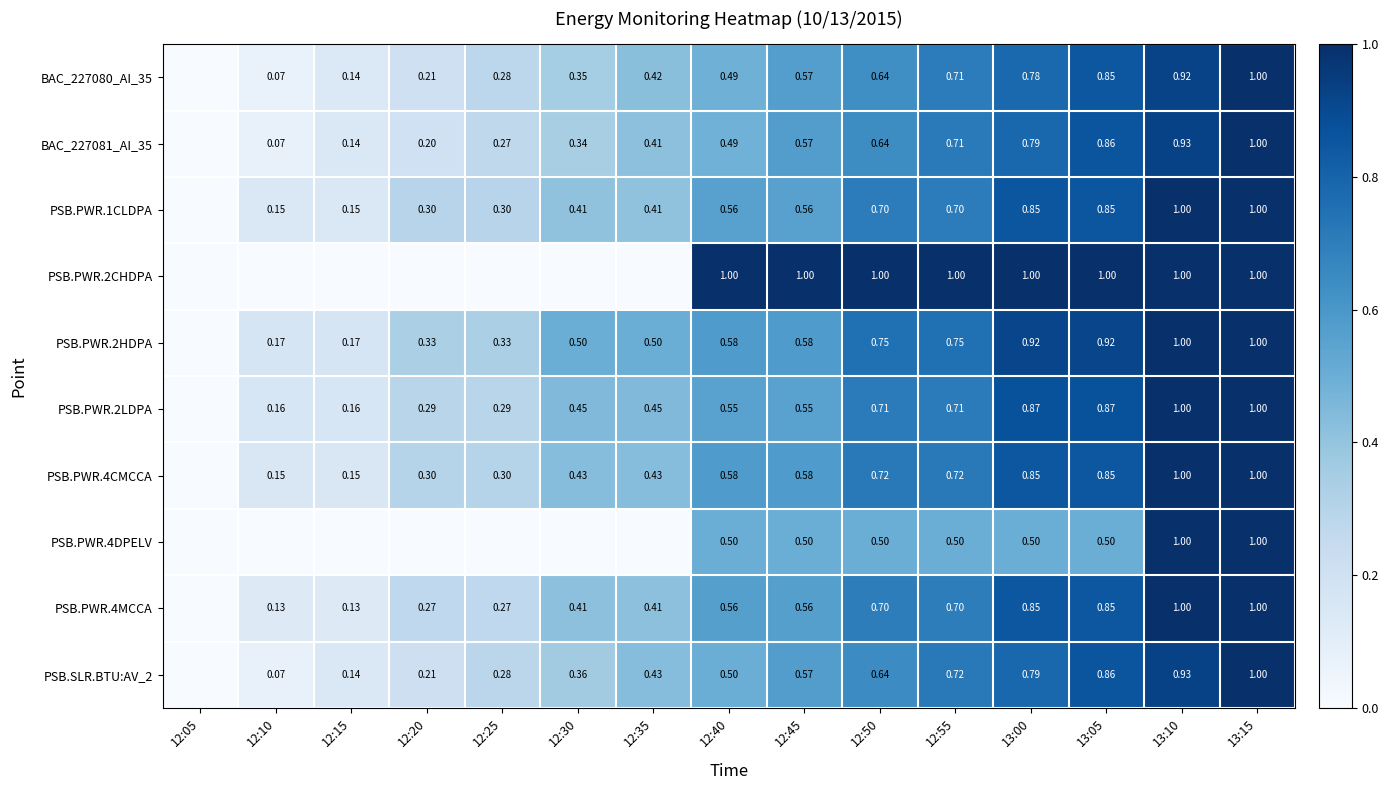

The value of PSB.PWR.4DPELV at 12:35 is 0.0. True or false?

True